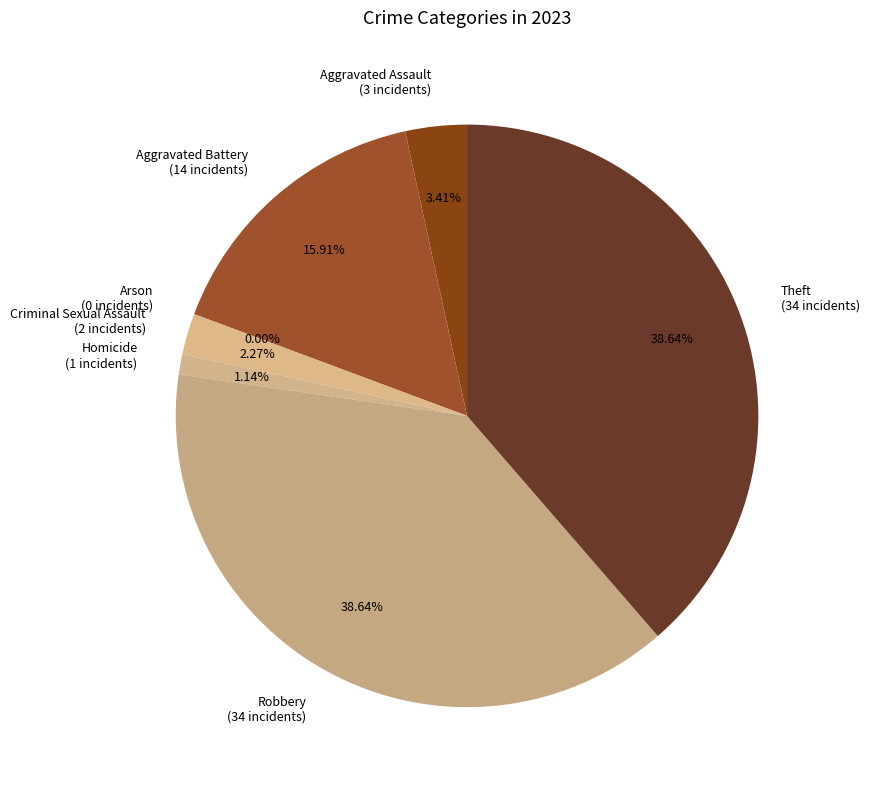

Between Criminal Sexual Assault and Theft, which is larger?

Theft